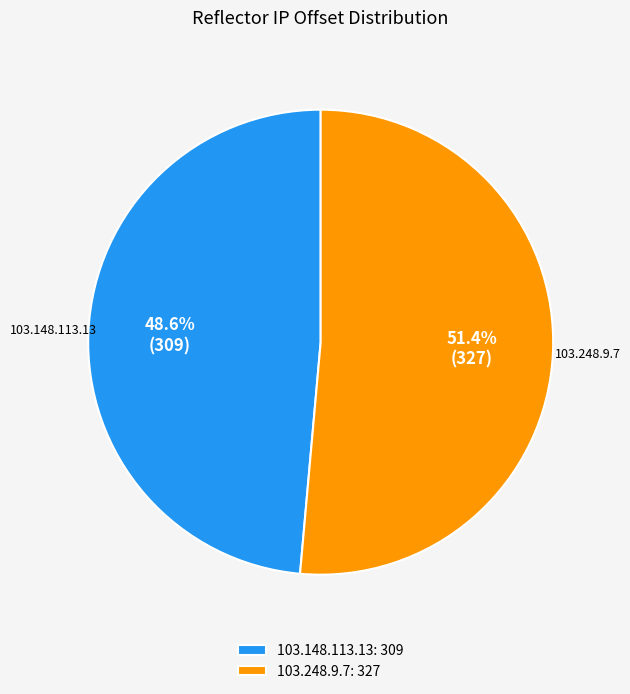

Which category has the biggest portion of the pie?

103.248.9.7